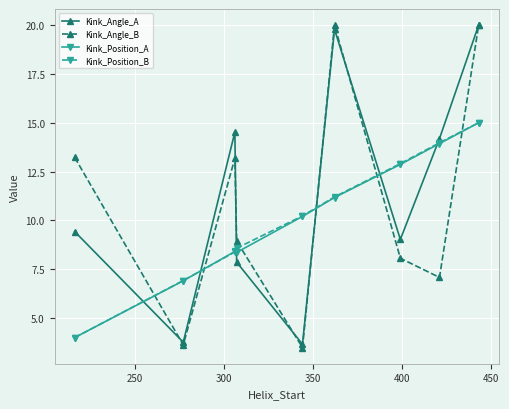

Which series has the largest total across all categories?

Kink_Angle_A